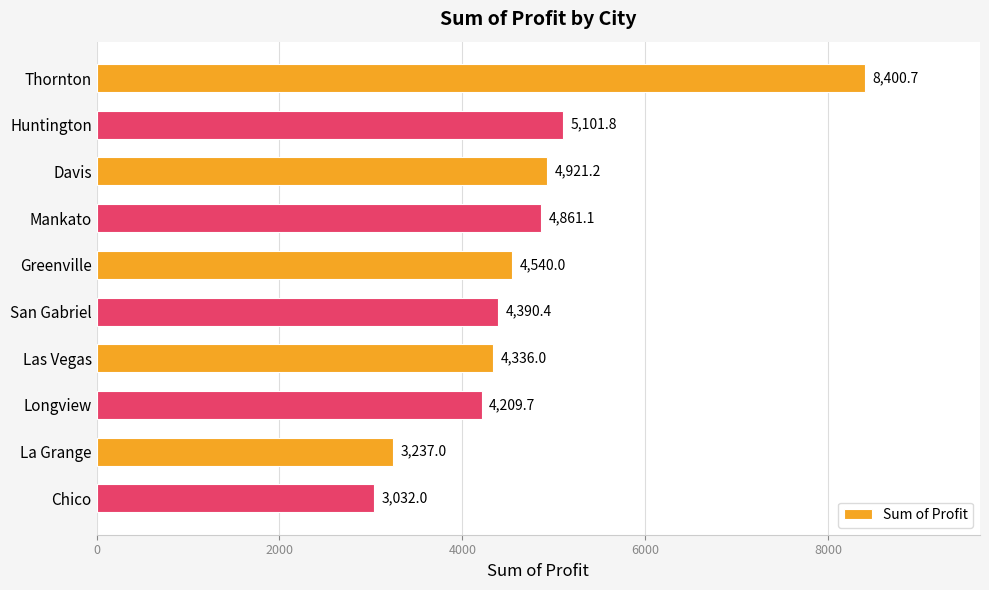

Reading bottom to top, what are all the values shown in this chart?

3032.0	3237.0	4209.7	4336.0	4390.4	4540.0	4861.1	4921.2	5101.8	8400.7